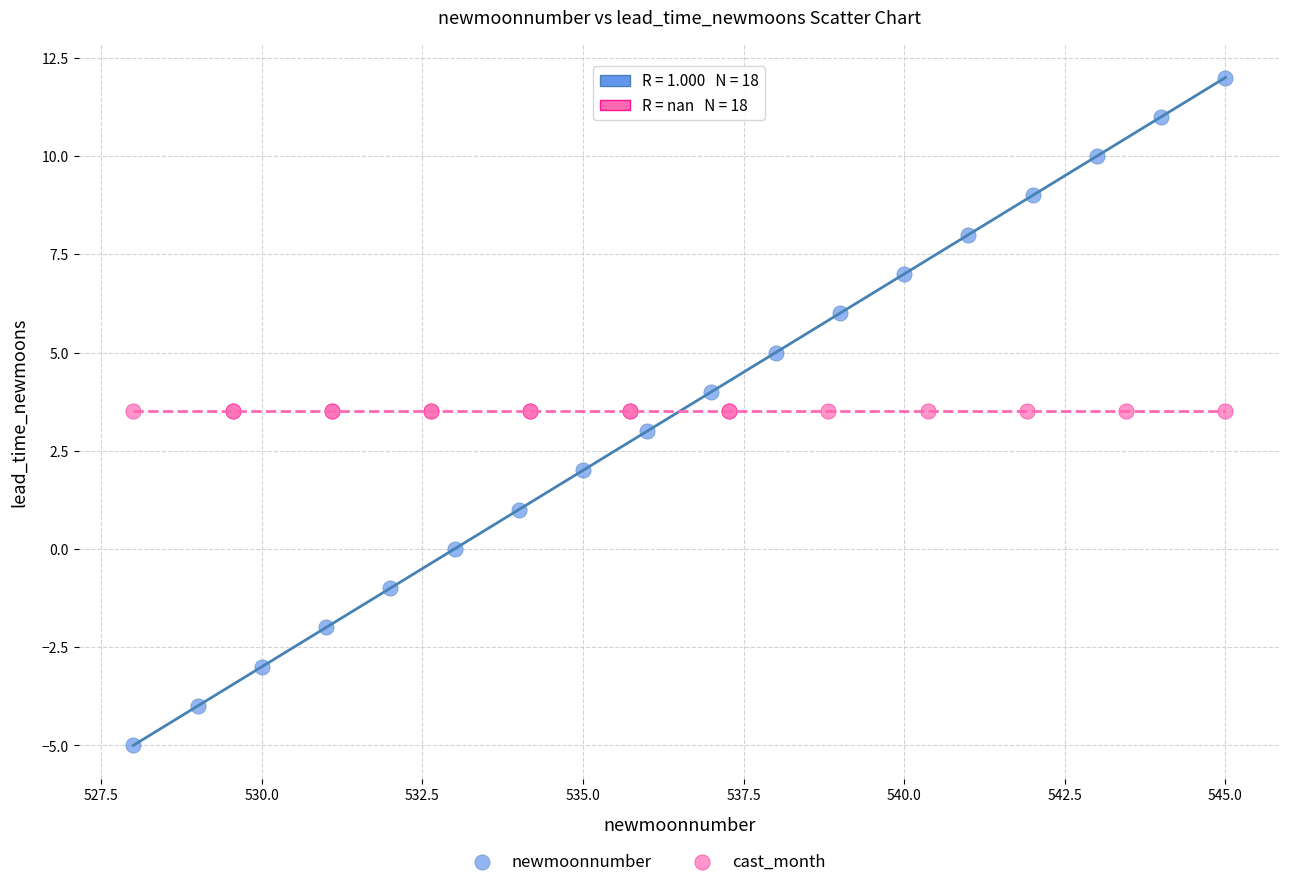

Which series contains the lowest Y value?

newmoonnumber